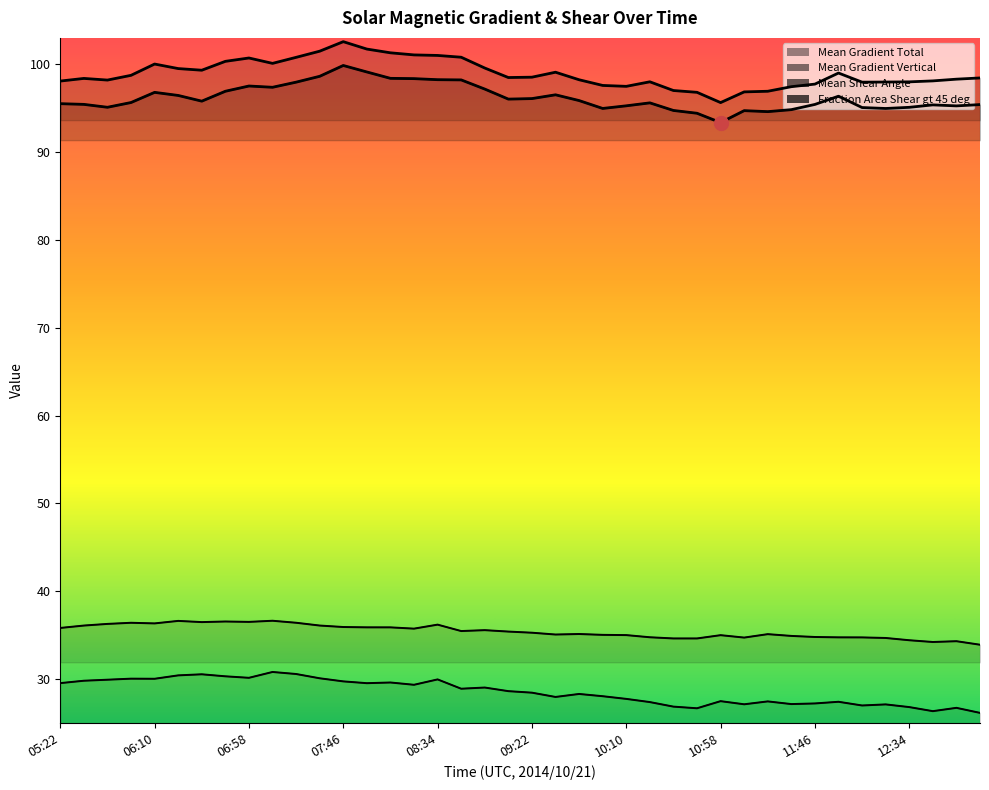

The value of Mean Shear Angle at 11:46 is 10.4. True or false?

False